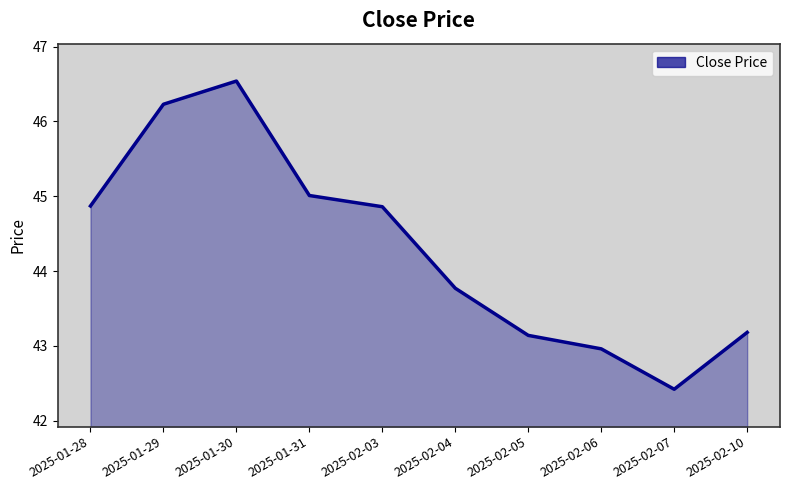

Is it true that the value at 2025-02-03 is 44.9?

True